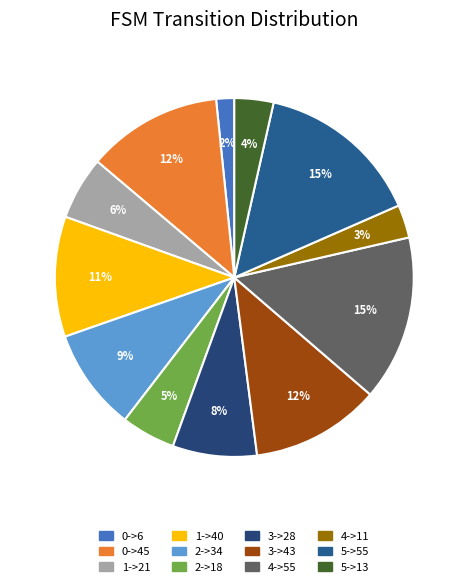

How many slices are in this pie chart?

12